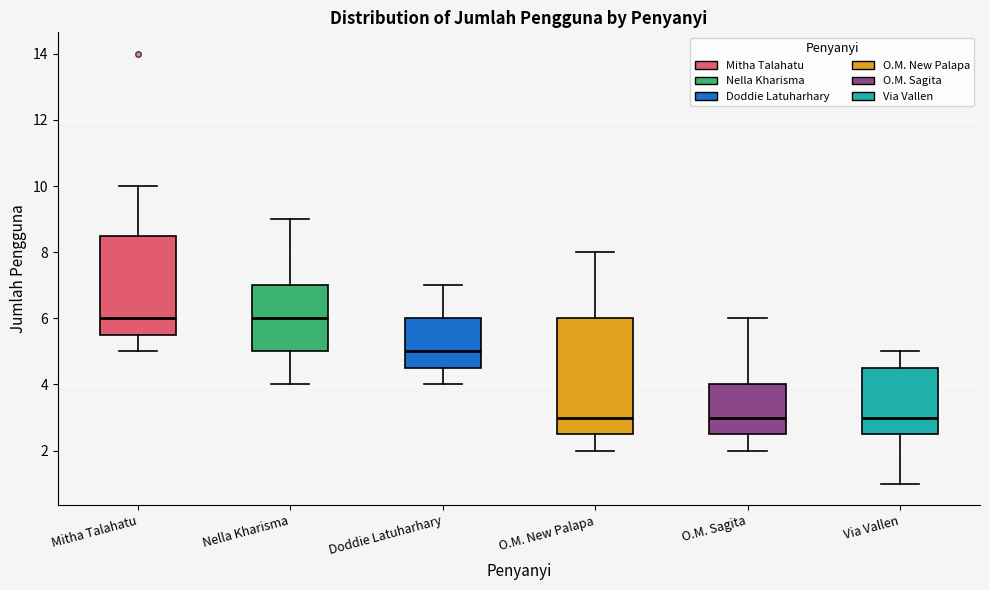

Where does the median line of the box for Doddie Latuharhary sit on the y-axis? The values are not printed on the chart, so give them approximately, as read against the axis.

5.0